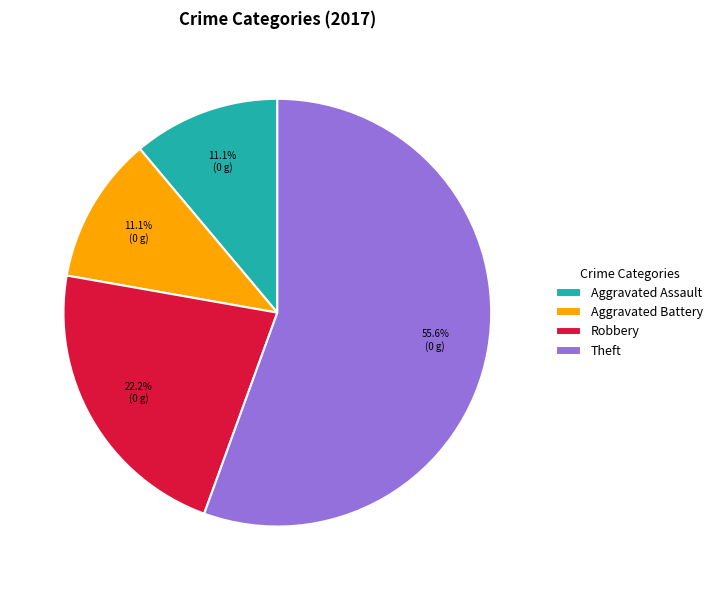

Combined, what portion of the pie is Theft and Aggravated Assault?

66.7%